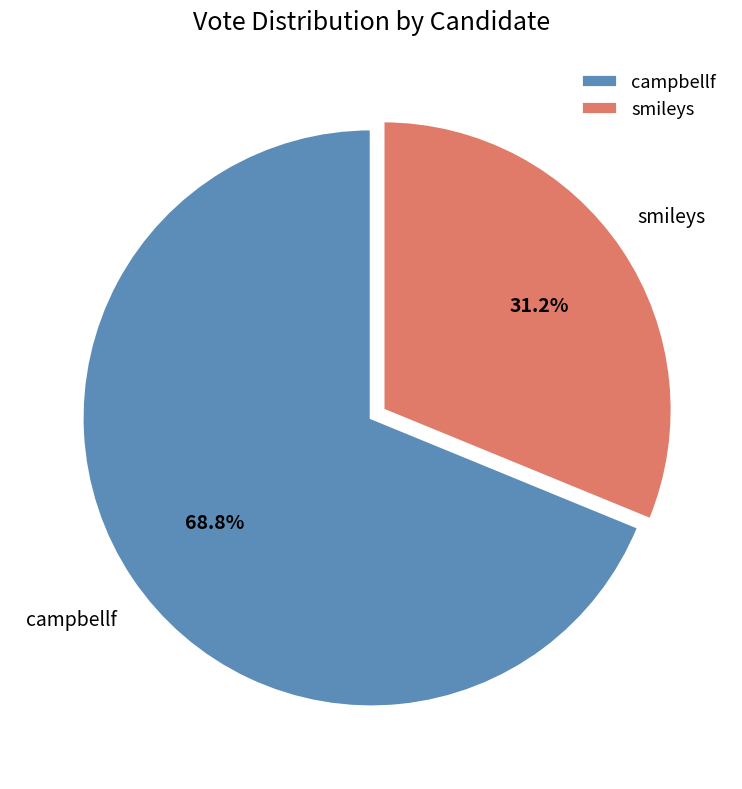

What percentage do campbellf and smileys together represent?

100.0%